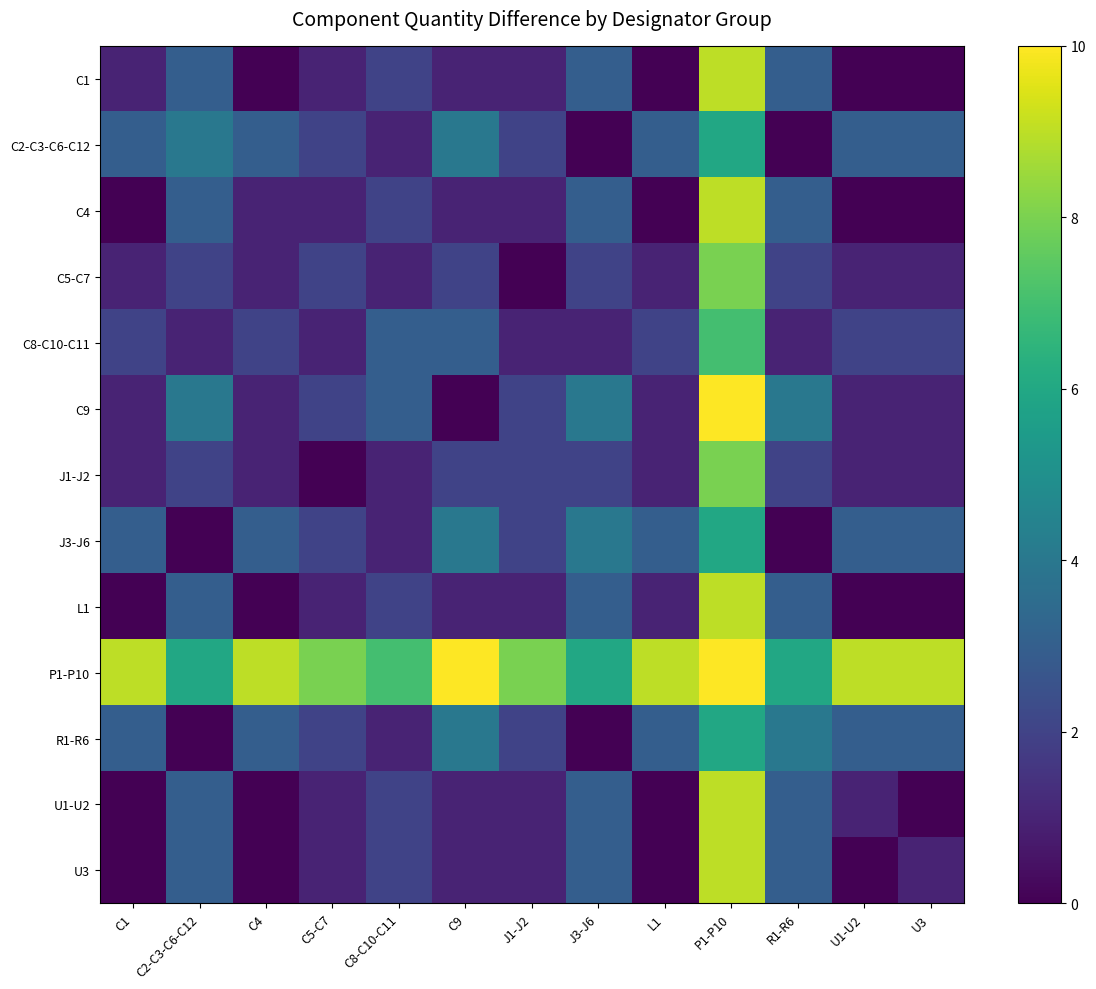

How many distinct data groups are displayed?

13